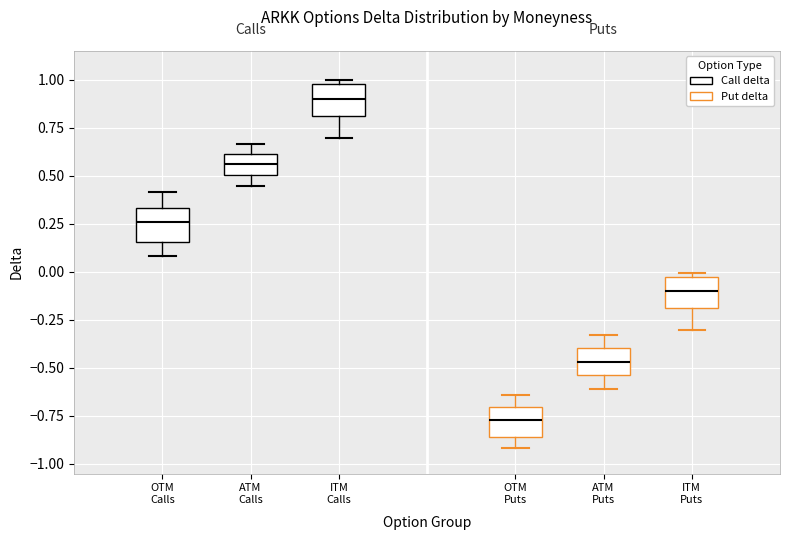

Reading left to right, transcribe this box plot: for each box, give where its median line is, the range the box spans, and where its two whiskers end, as read against the y-axis. The values are not printed on the chart, so give them approximately, as read against the axis.

OTM Calls: median 0.25, box 0.15 to 0.35, whiskers 0.10 to 0.40
ATM Calls: median 0.55, box 0.50 to 0.60, whiskers 0.45 to 0.65
ITM Calls: median 0.90, box 0.80 to 1.00, whiskers 0.70 to 1.00 (just above the box's upper edge)
OTM Puts: median -0.75, box -0.85 to -0.70, whiskers -0.90 to -0.65
ATM Puts: median -0.45, box -0.55 to -0.40, whiskers -0.60 to -0.35
ITM Puts: median -0.10, box -0.20 to -0.05, whiskers -0.30 to 0.00